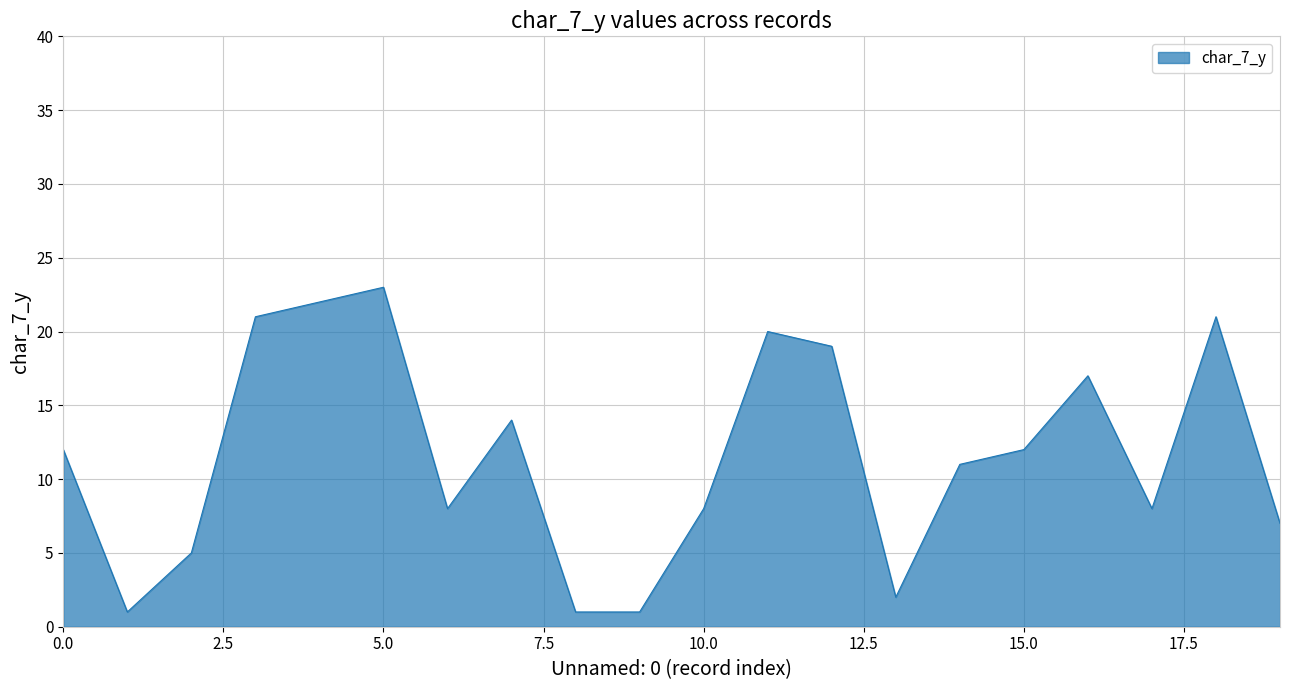

What is the maximum value shown in the chart?

23